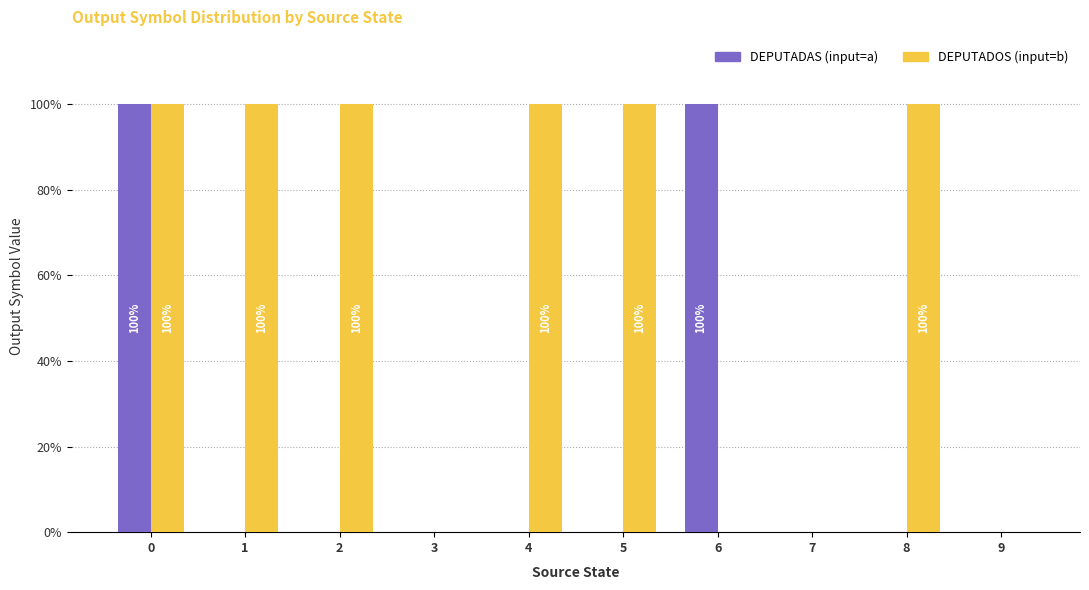

Is it true that DEPUTADOS (input=b) equals 0 at 9?

True